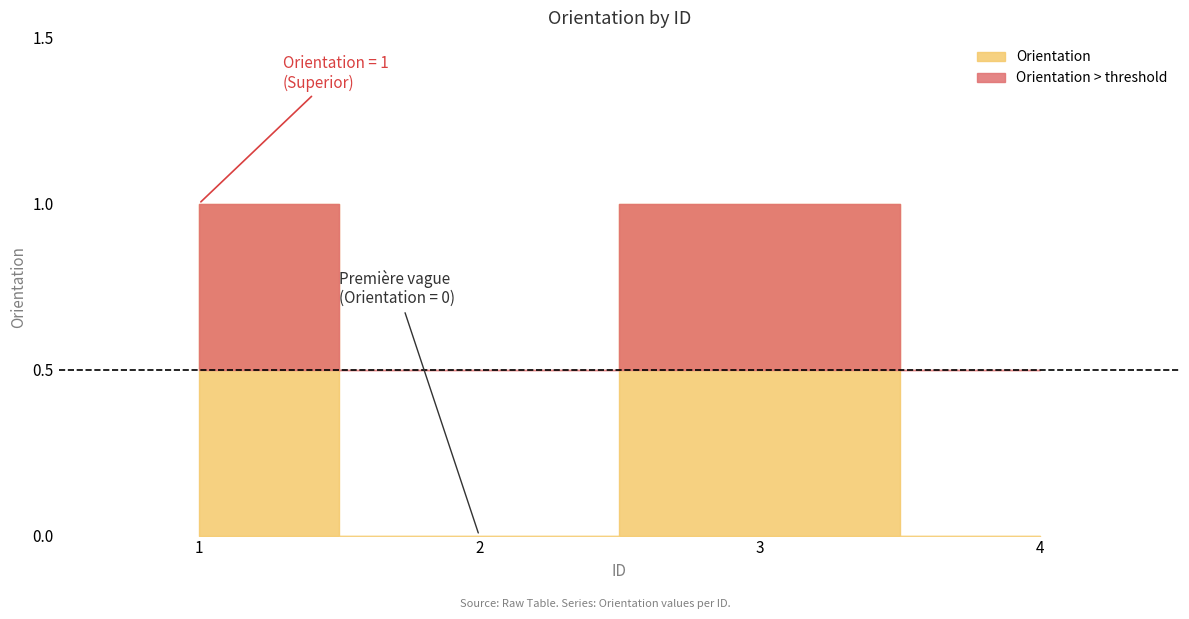

How many values are above zero?

2